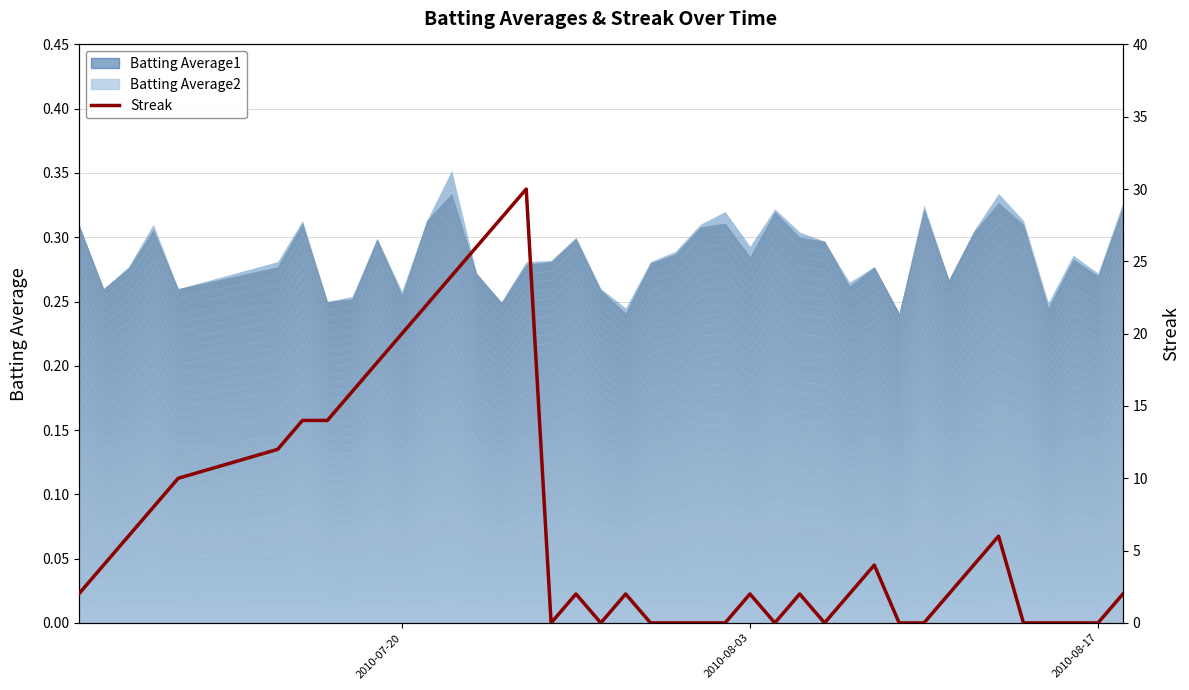

How many points are higher than both their immediate neighbors (excluding endpoints)?

7